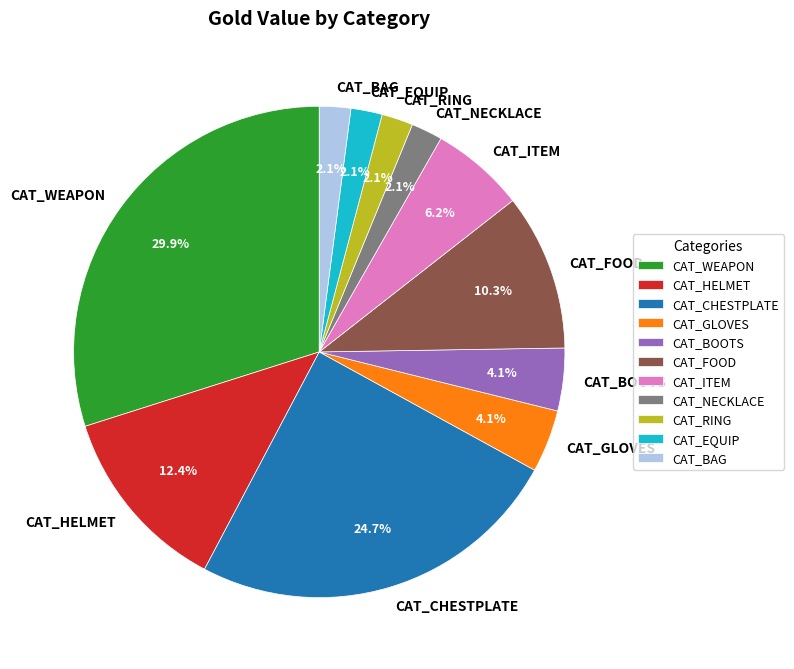

How many segments does this pie chart have?

11